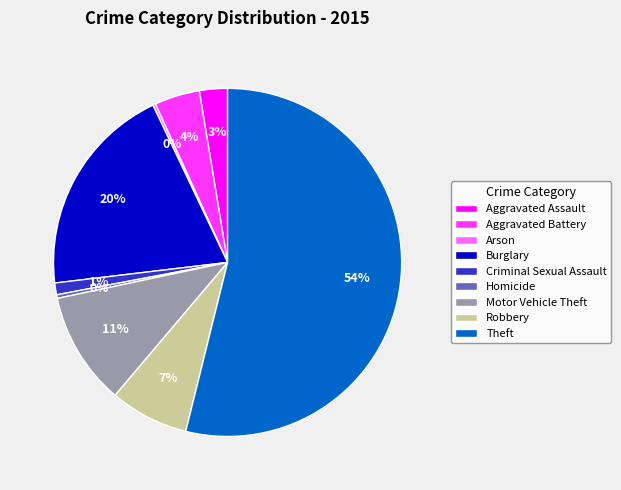

What percentage is the Criminal Sexual Assault slice, to the nearest percent?

1%